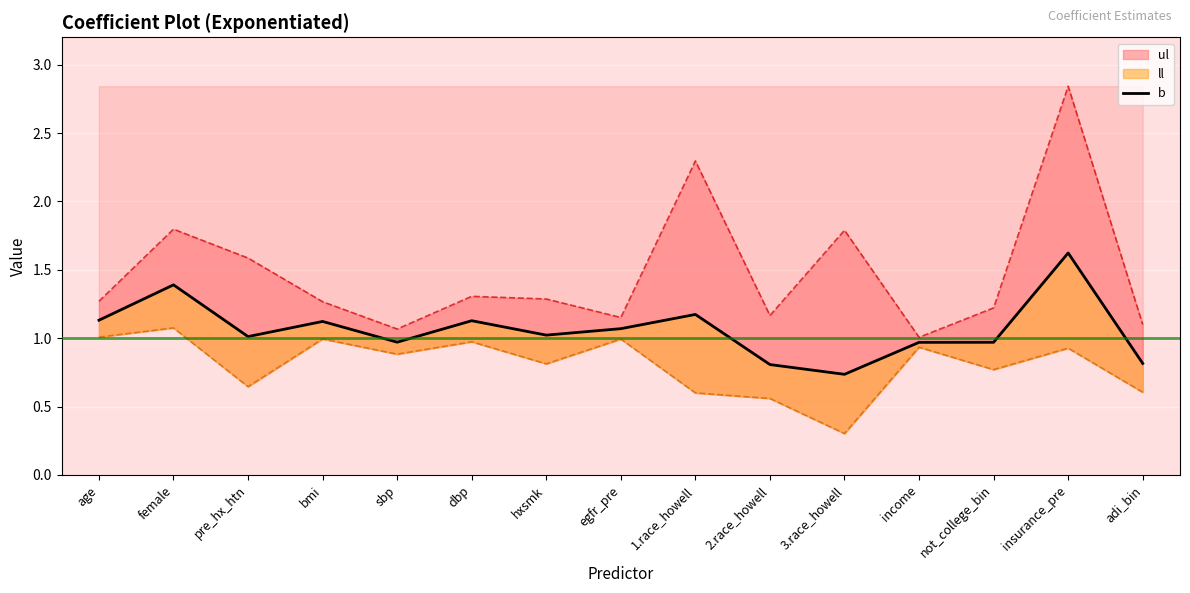

What is the label of the 3rd point from the right?

not_college_bin